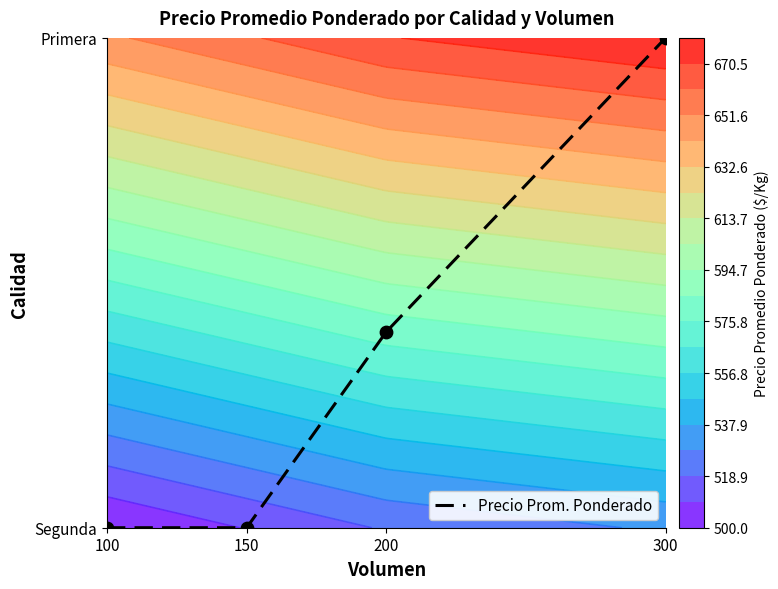

Reading left to right, what are all the values shown in this chart?

500	500	560	650